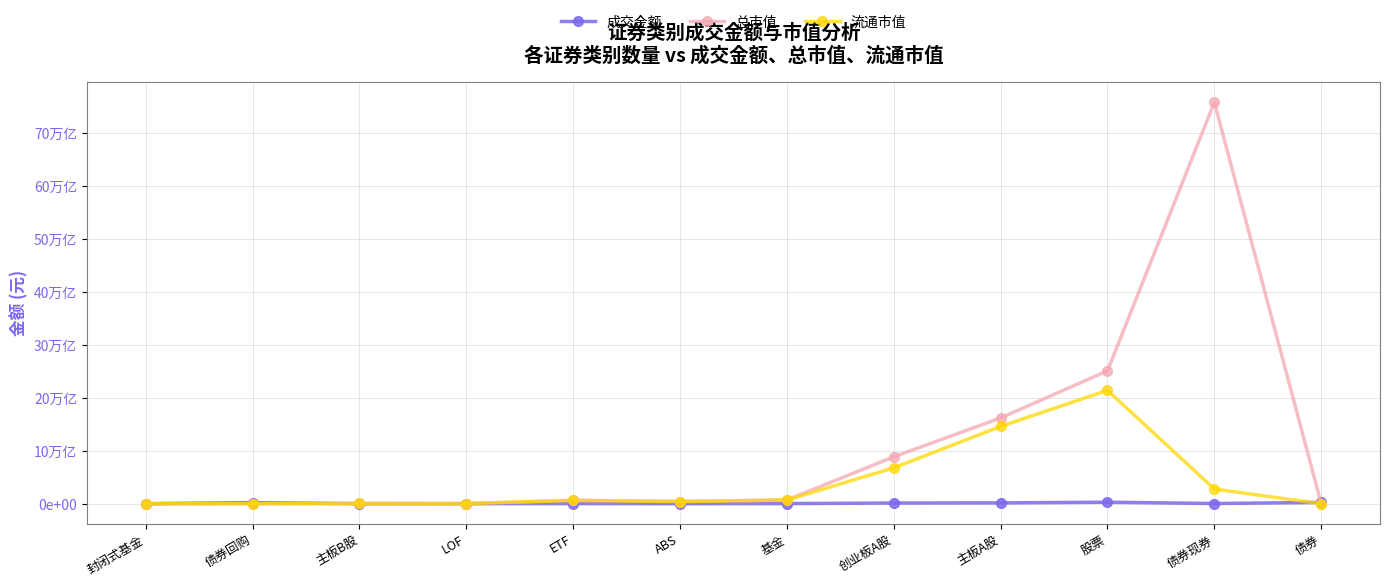

Is the value of 总市值 at 主板A股 greater than the value of 成交金额 at 封闭式基金?

Yes